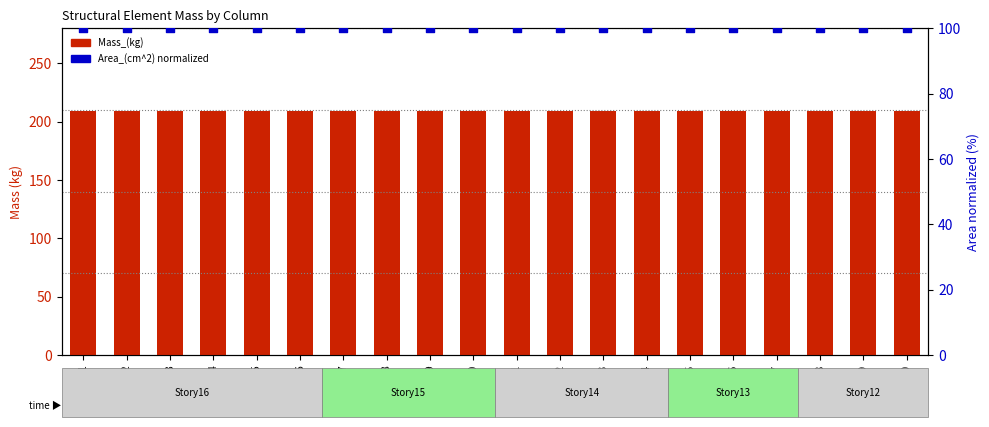

Is the value of Mass_(kg) at C13 greater than the value of Area_(cm^2) normalized at C14?

Yes